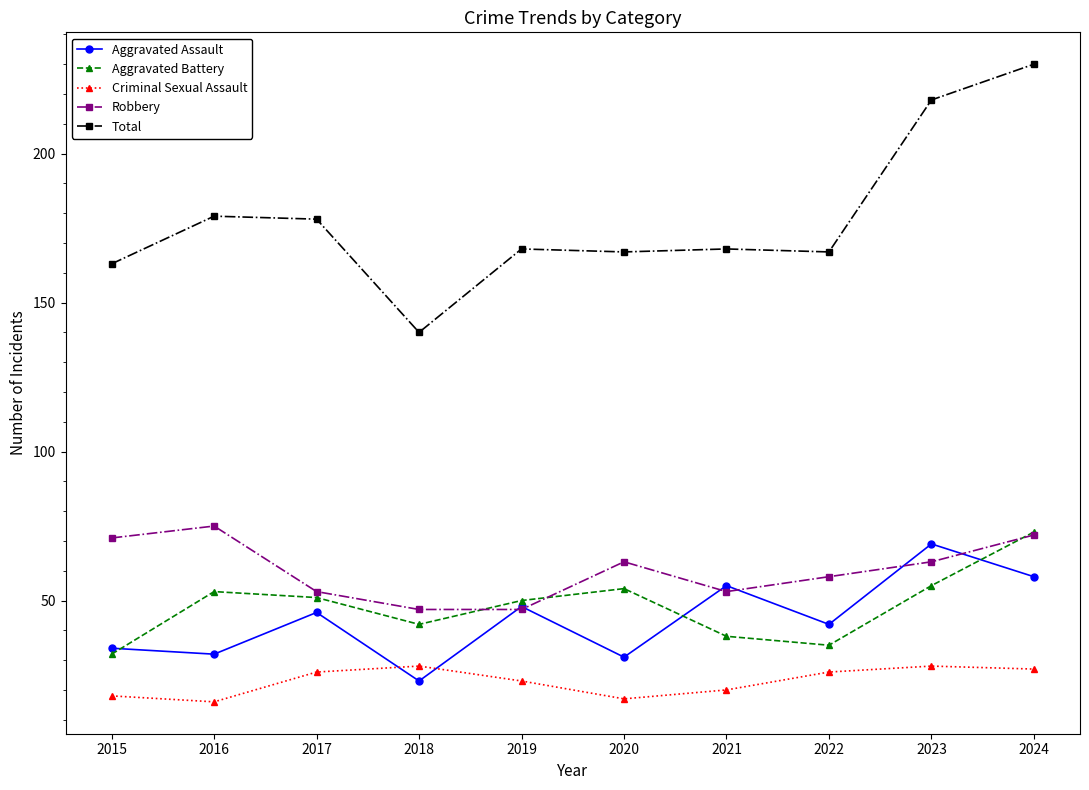

Count the number of data series in this chart.

5